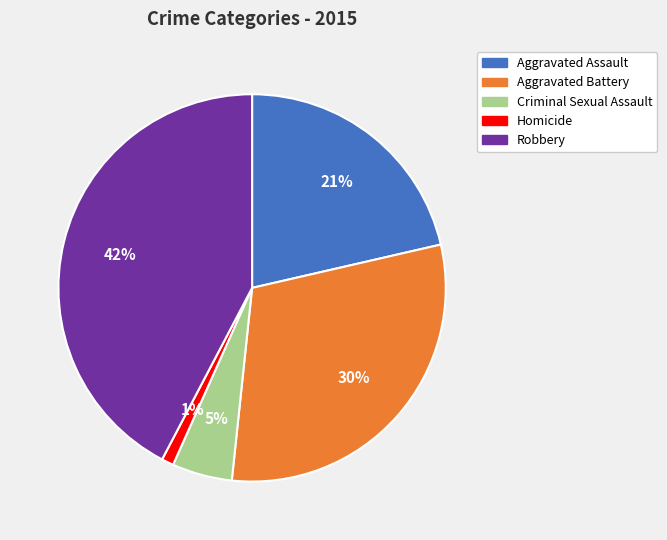

What is the ratio of the value at Robbery to the value at Criminal Sexual Assault?

8.4